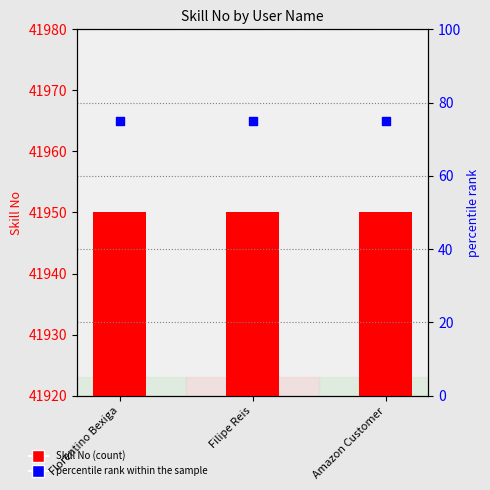

Which series contains the lowest Y value?

percentile rank within the sample